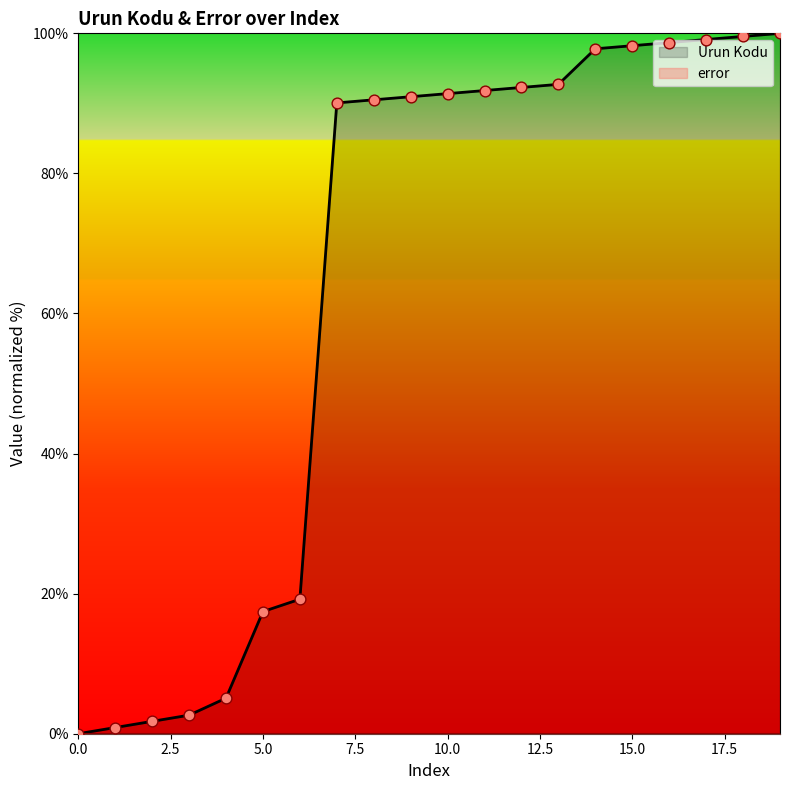

Approximately how many times larger is the value at 16 compared to 4?

19.4